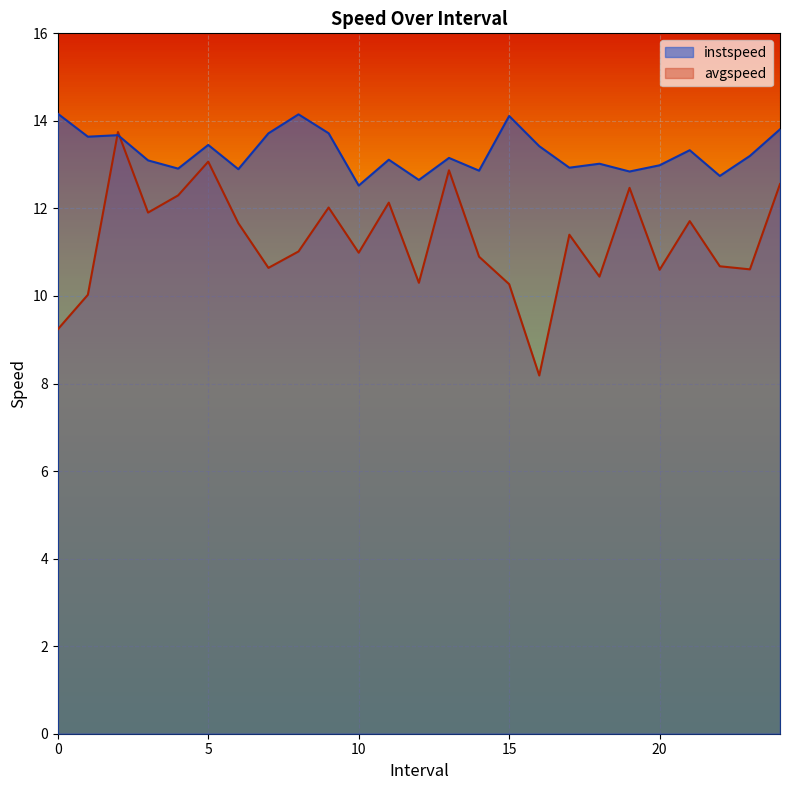

What is the sum of all instspeed values?

332.1